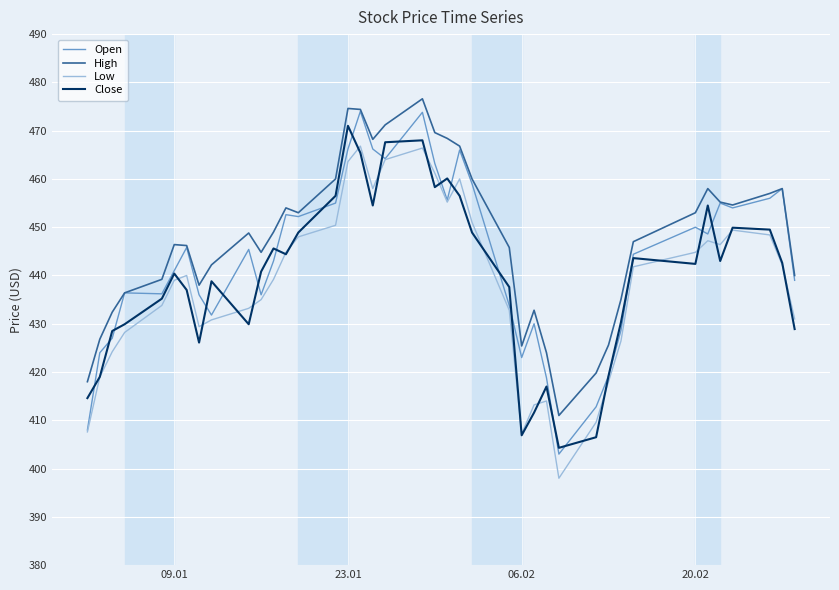

True or false: High and Close intersect in this chart.

False